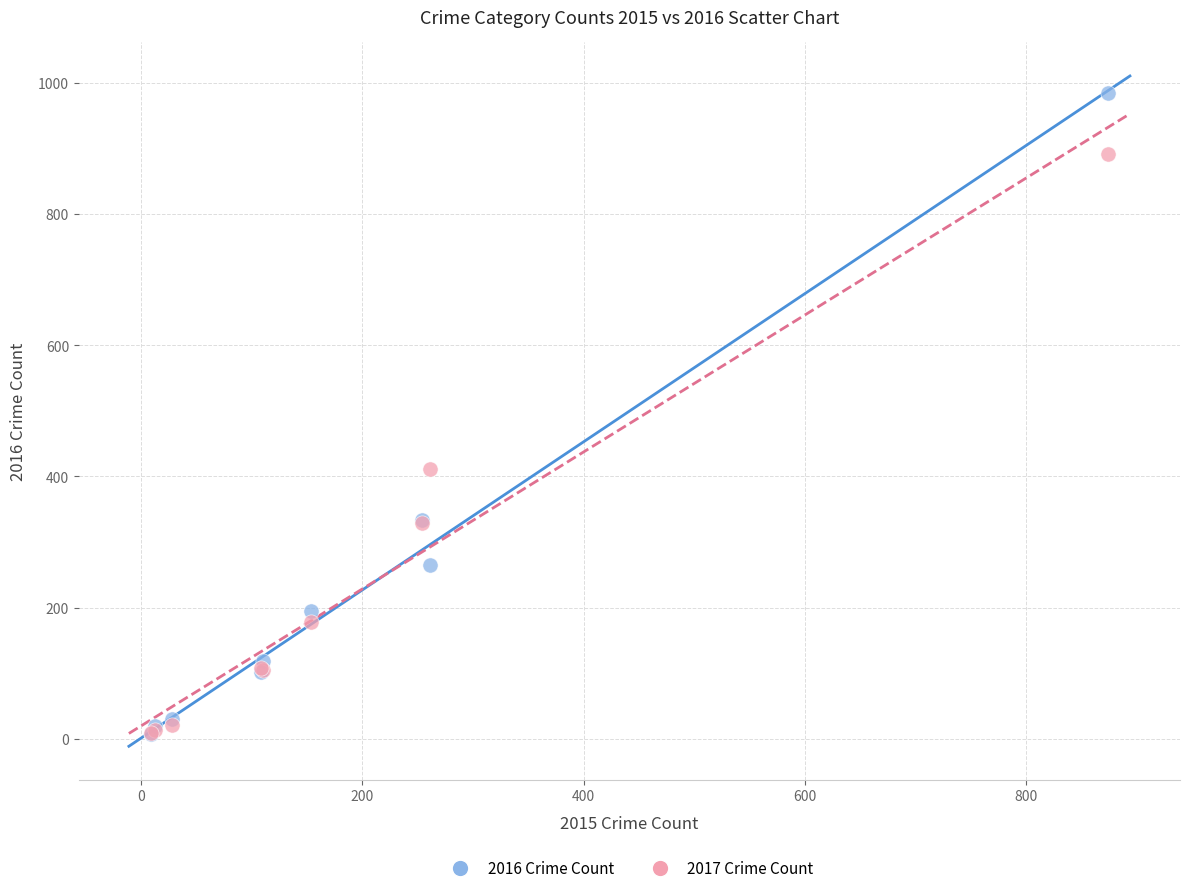

In the 2017 Crime Count series, what Y value is closest to 450?

411